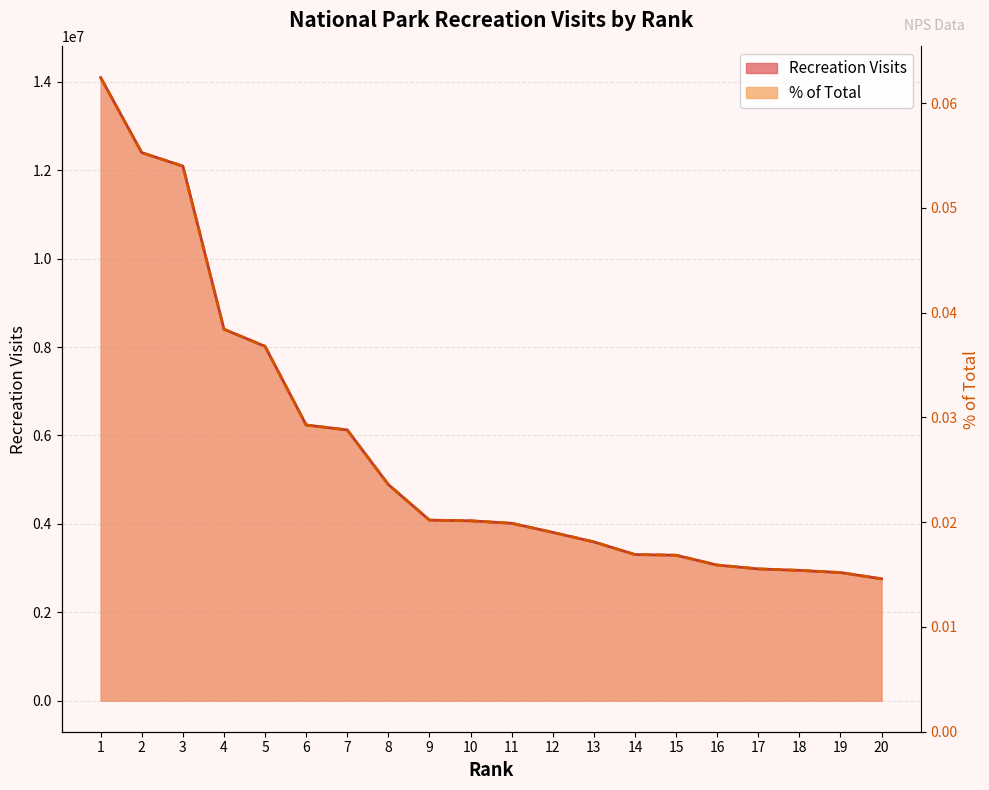

List the labels in order of % of Total value, smallest first.

20, 19, 18, 17, 16, 15, 14, 13, 12, 11, 10, 9, 8, 7, 6, 5, 4, 3, 2, 1